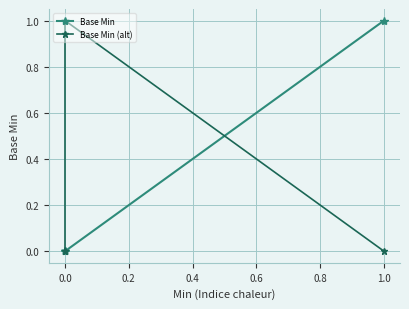

Does the chart display data point markers on the line(s)?

Yes